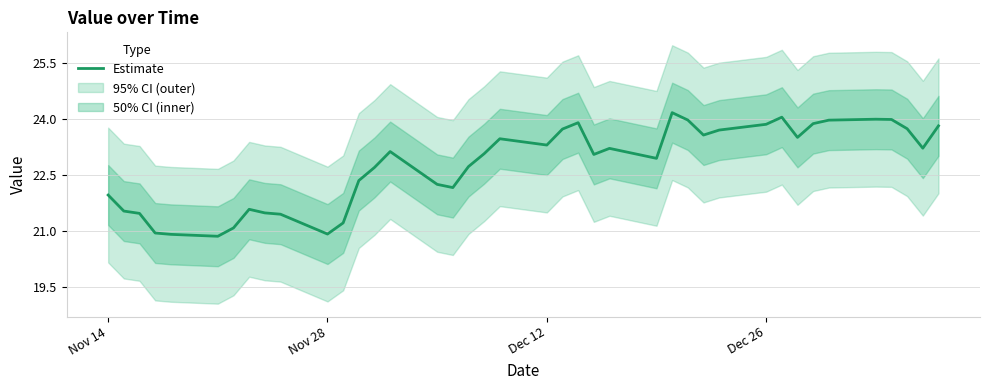

What is the maximum value for Estimate?

24.2